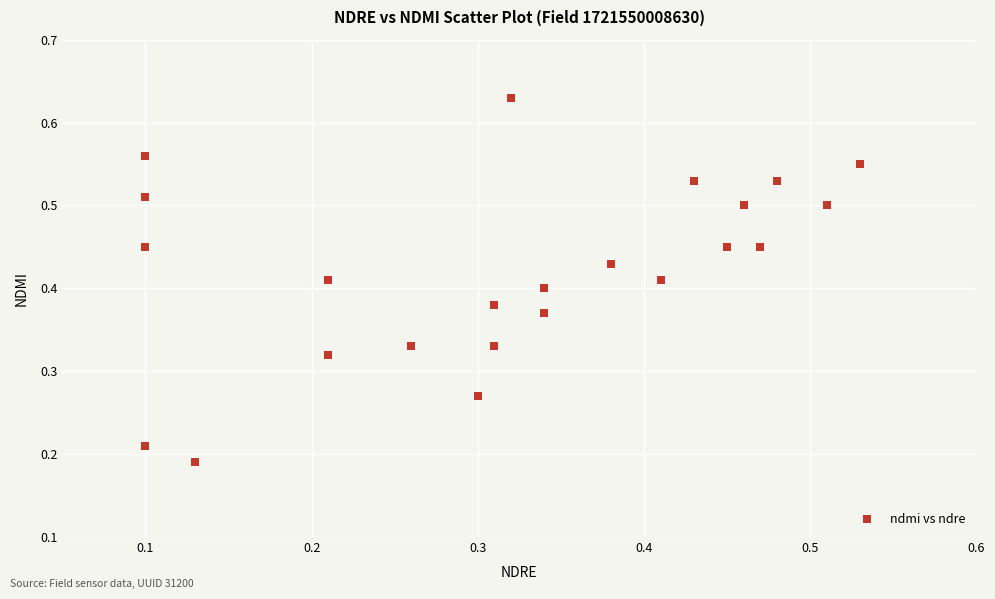

Count the number of points in this scatter plot.

23